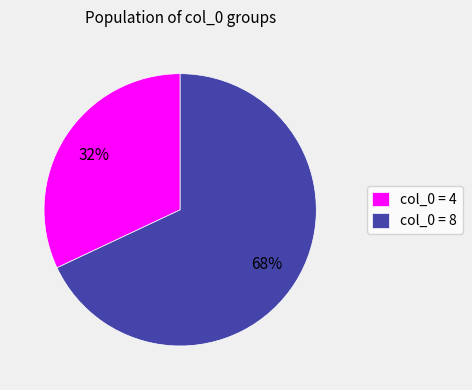

Does any single category account for the majority?

Yes